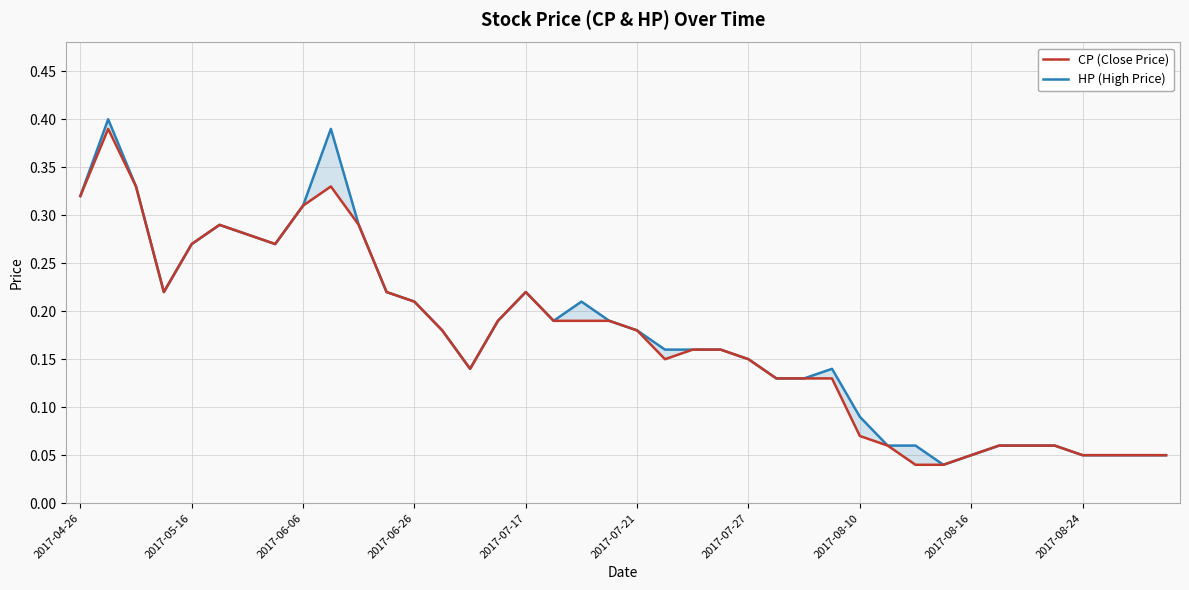

Between 2017-08-24 and 11, which series saw the biggest shift?

HP (High Price)